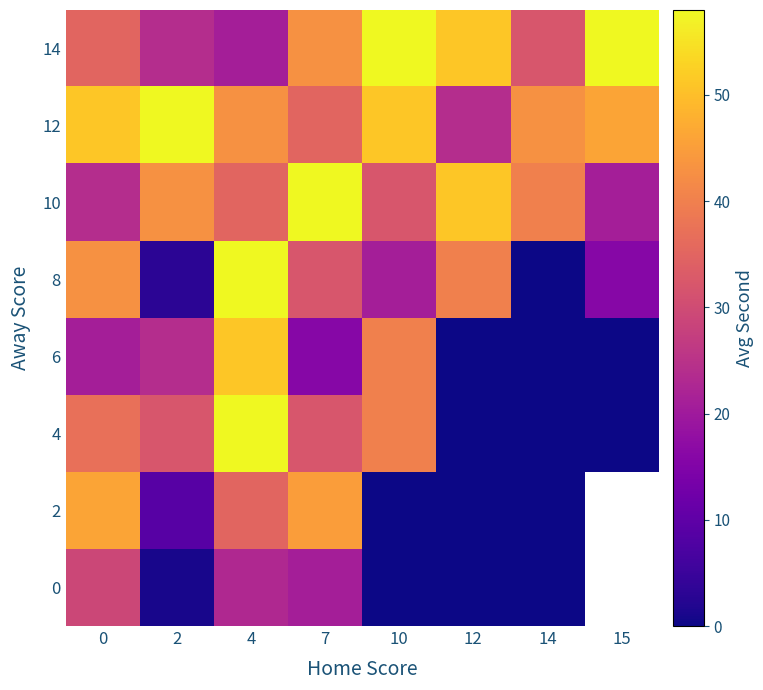

Which series has the largest range (max minus min)?

4